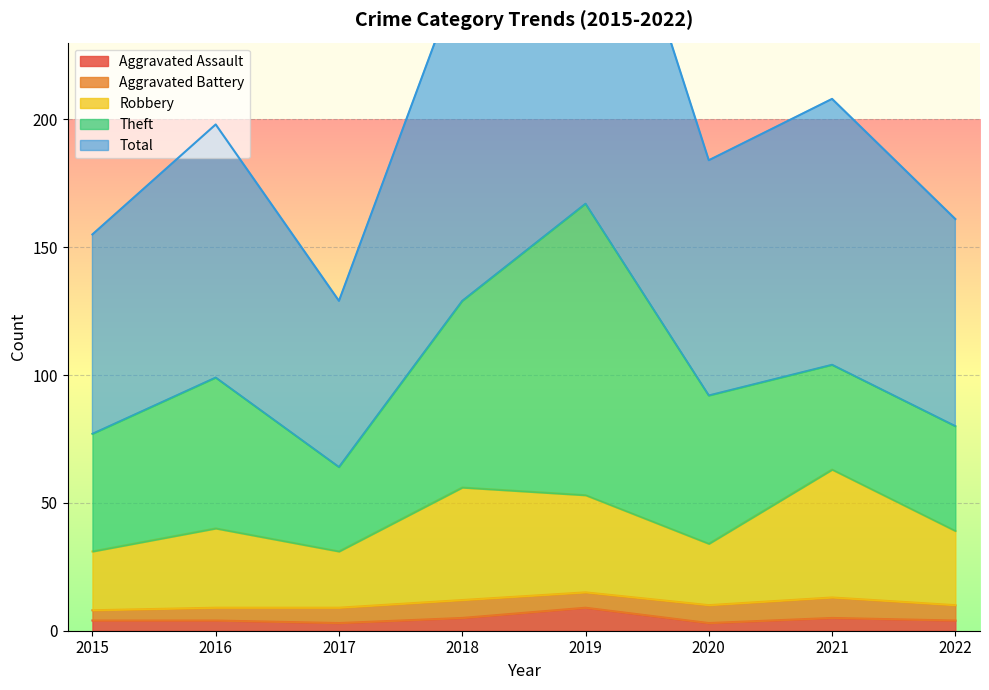

True or false: Aggravated Assault has a value of 4 at 2016.

True